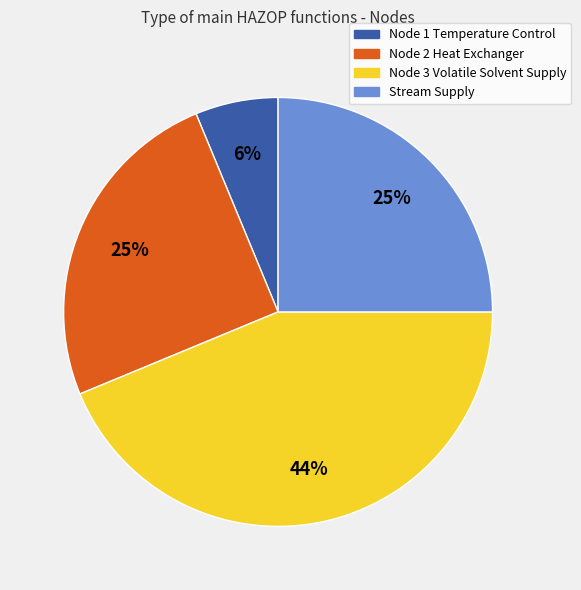

True or false: Node 3 Volatile Solvent Supply accounts for 44% of the total.

True